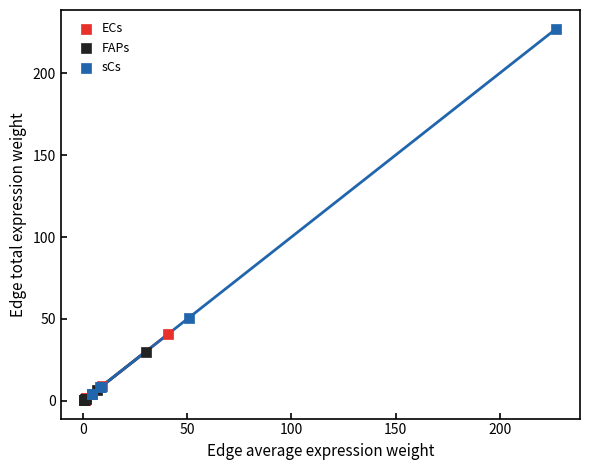

What are all the series names shown in the legend?

ECs, FAPs, sCs